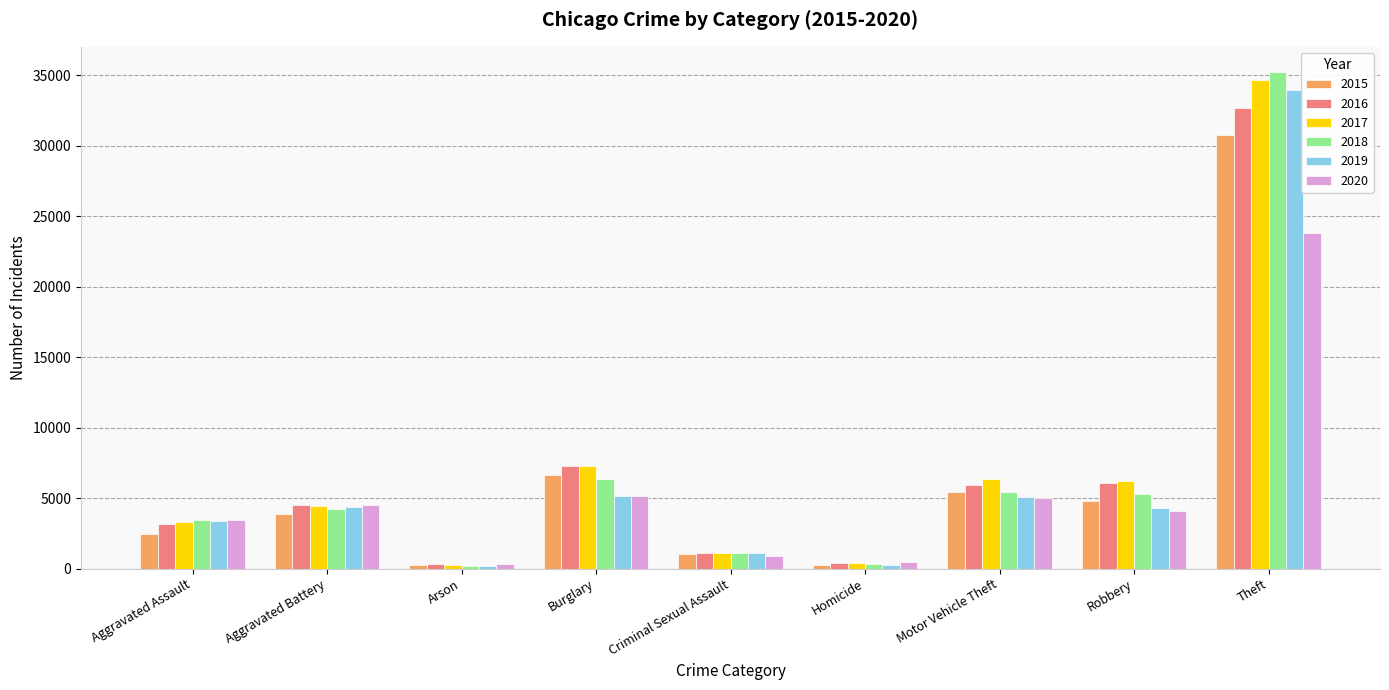

What is the approximate value of 2018 at Motor Vehicle Theft?

5447